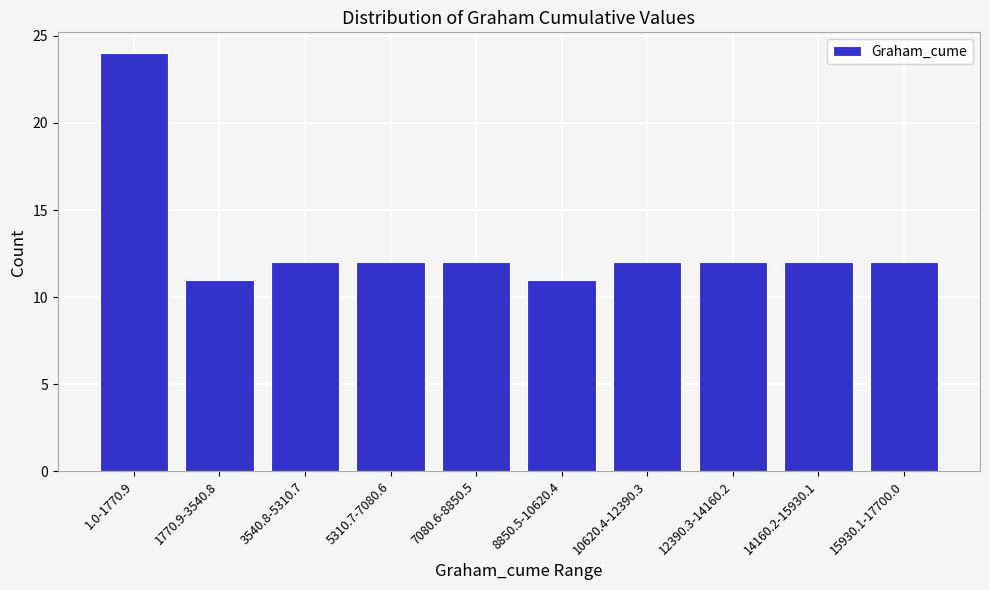

Reading left to right, transcribe all the data shown in this chart.

24	11	12	12	12	11	12	12	12	12